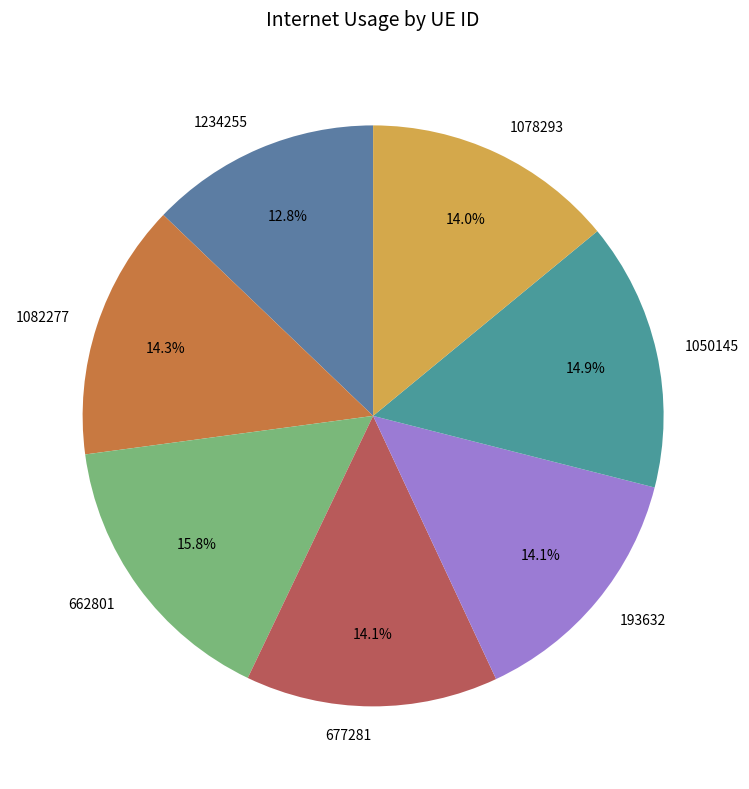

How many segments does this pie chart have?

7